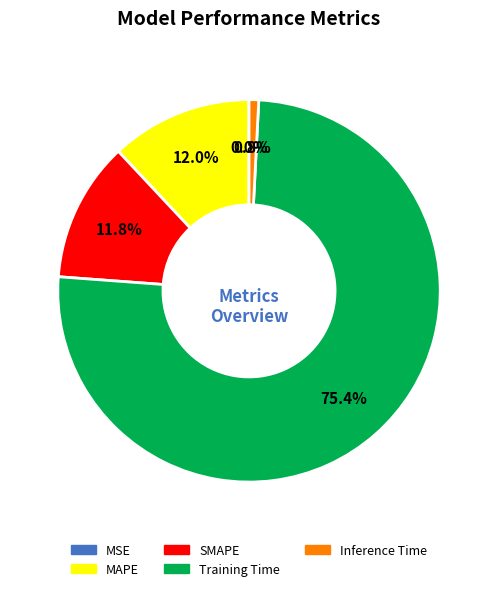

Is it true that MAPE is 23% of the pie?

False